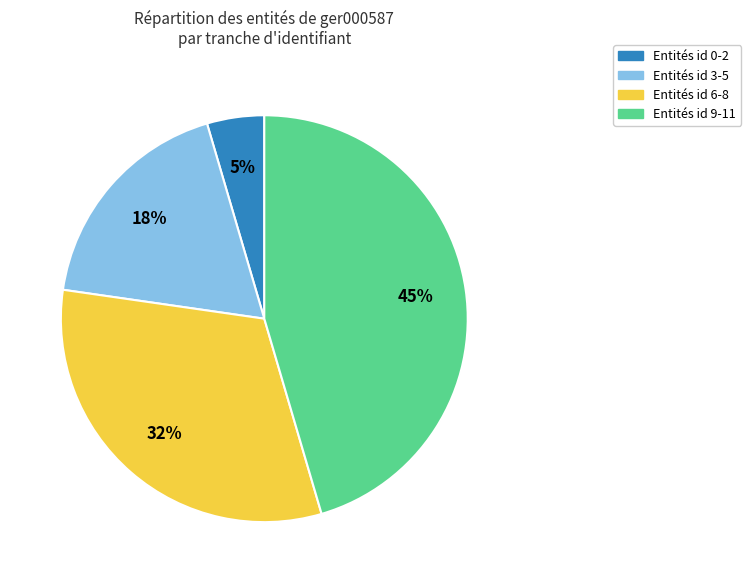

To the nearest percent, what is the average slice percentage?

25%